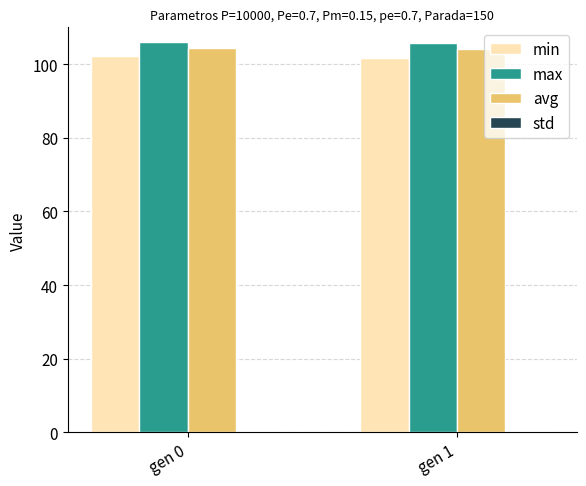

True or false: avg has a value of 163.0 at gen 0.

False